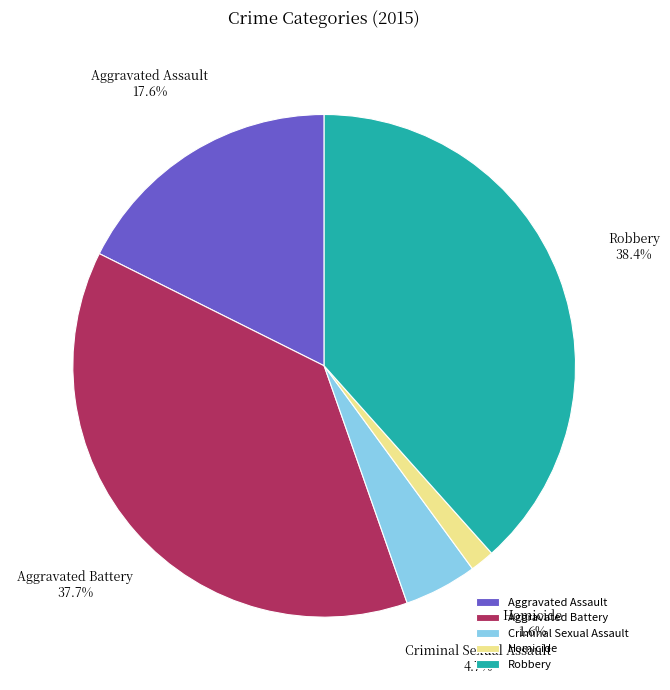

Count the number of slices in the pie.

5